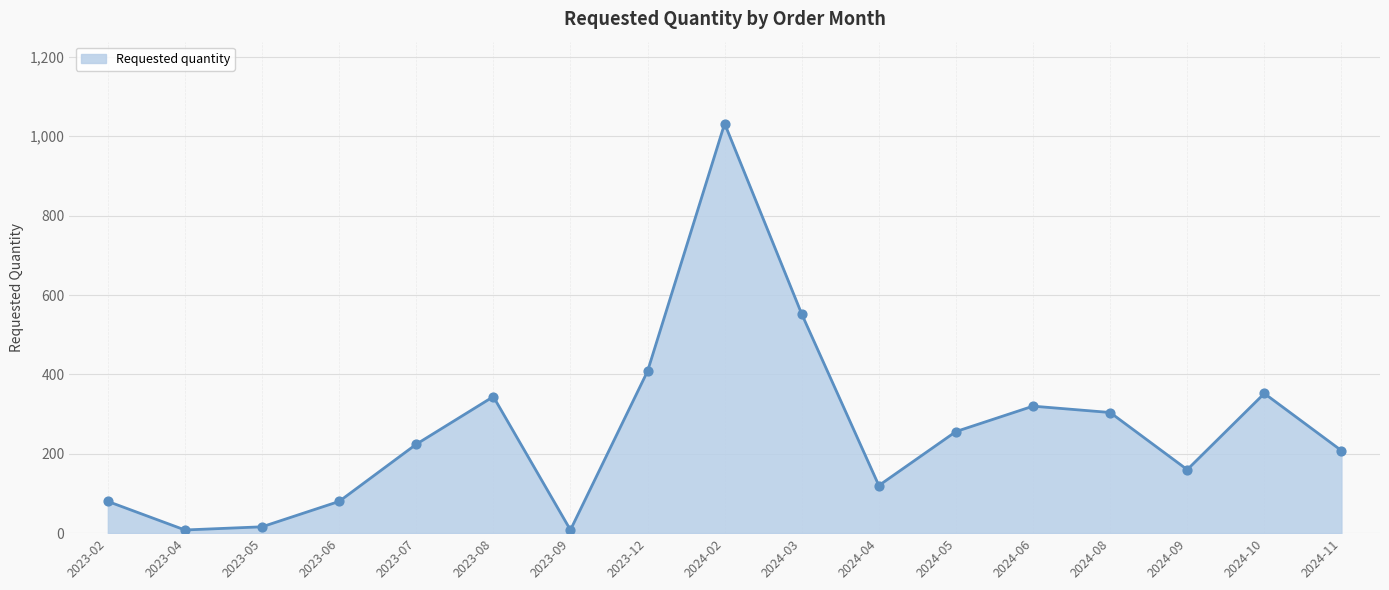

What is the ratio of the value at 2024-02 to the value at 2024-05?

4.0